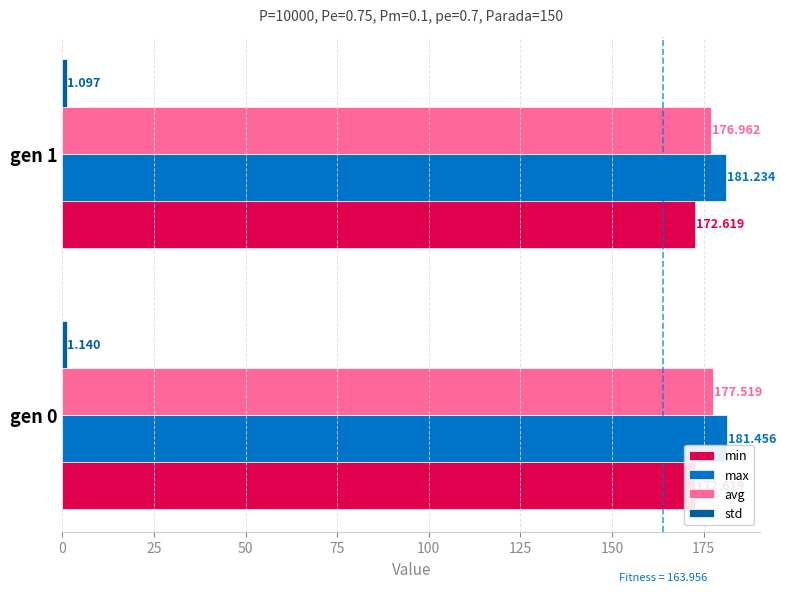

Between 25 and 0, which is larger?

25